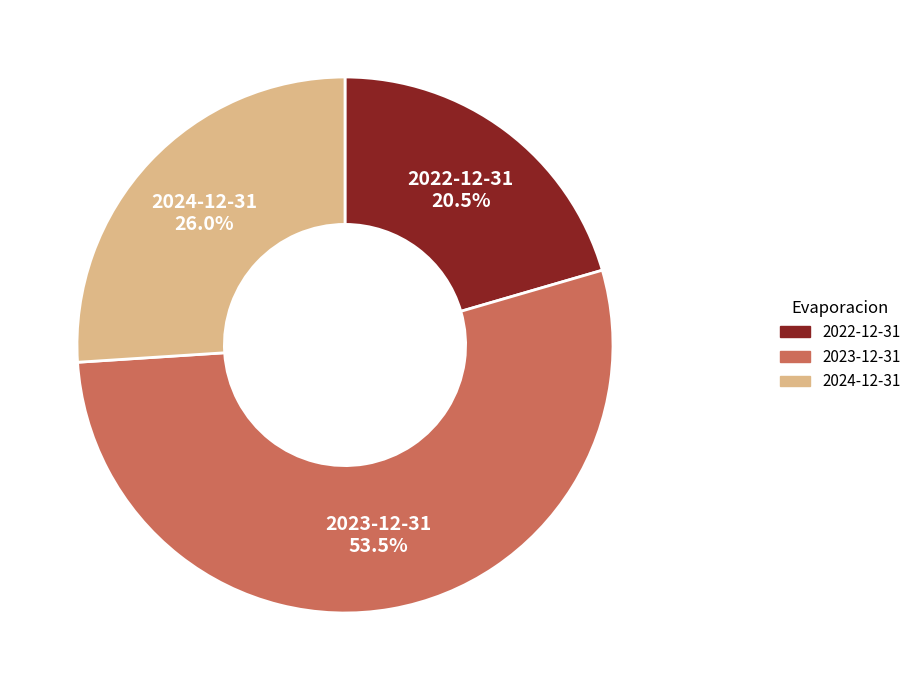

Which category has the biggest portion of the pie?

2023-12-31